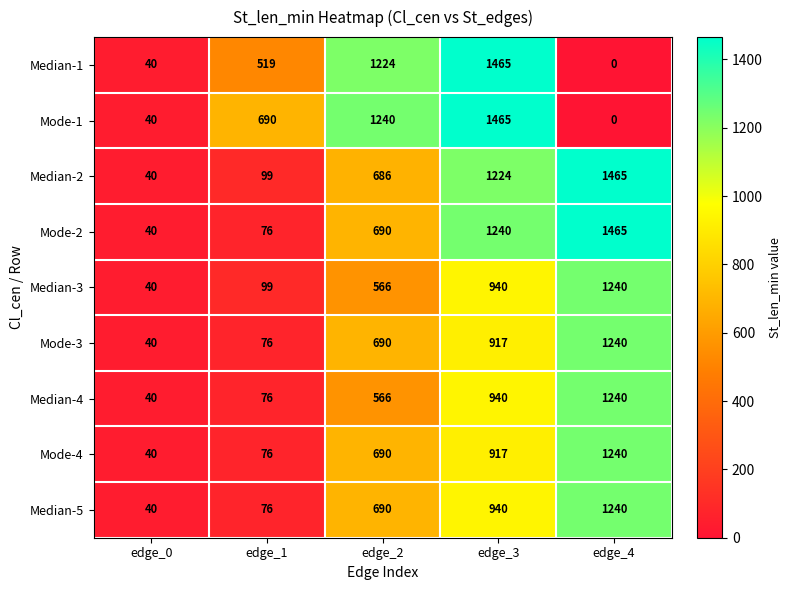

Between edge_1 and edge_2, which series saw the biggest shift?

Median-1